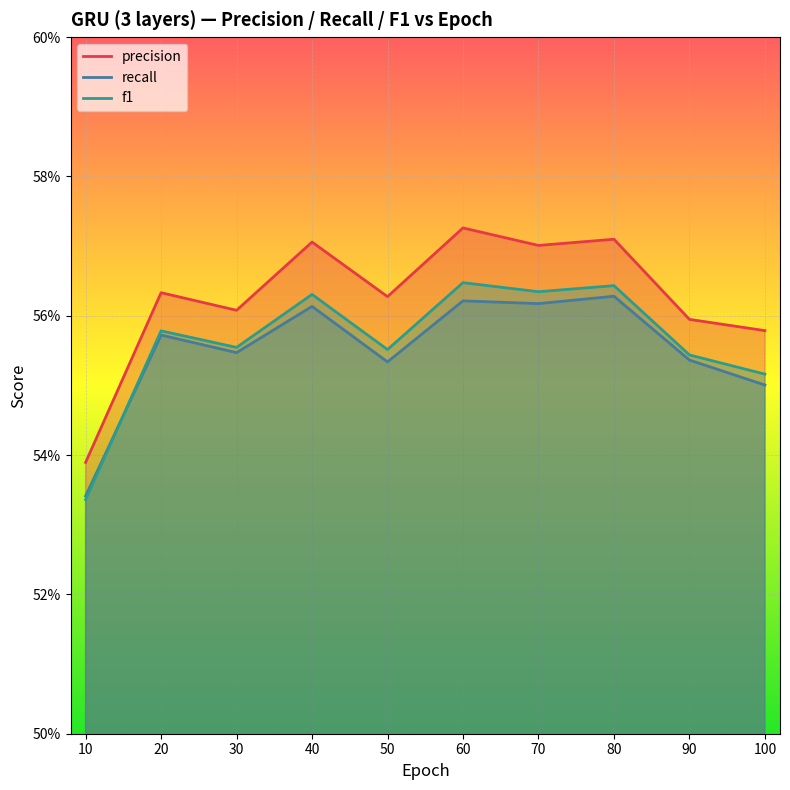

The recall series shows 0.6 at 40. True or false?

True